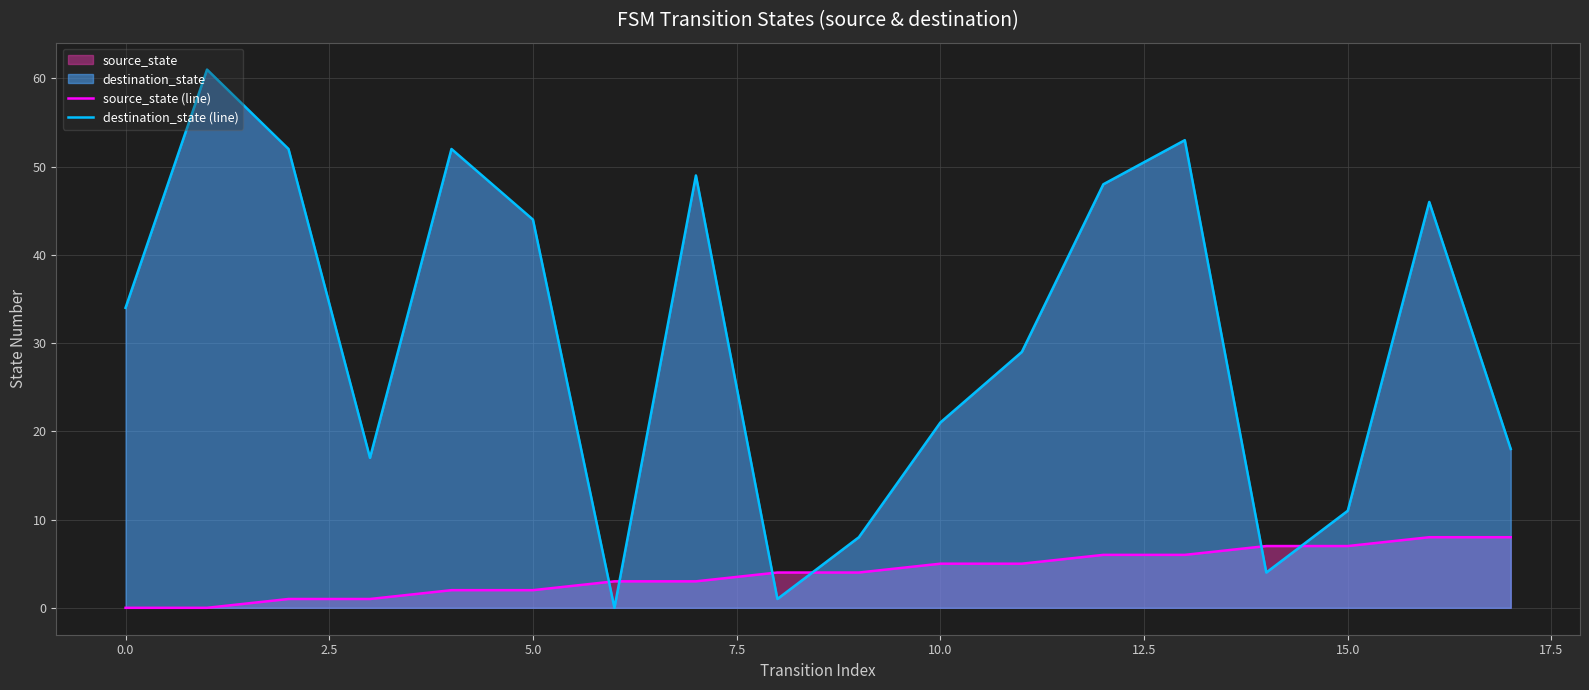

Which series has the largest range (max minus min)?

destination_state (line)